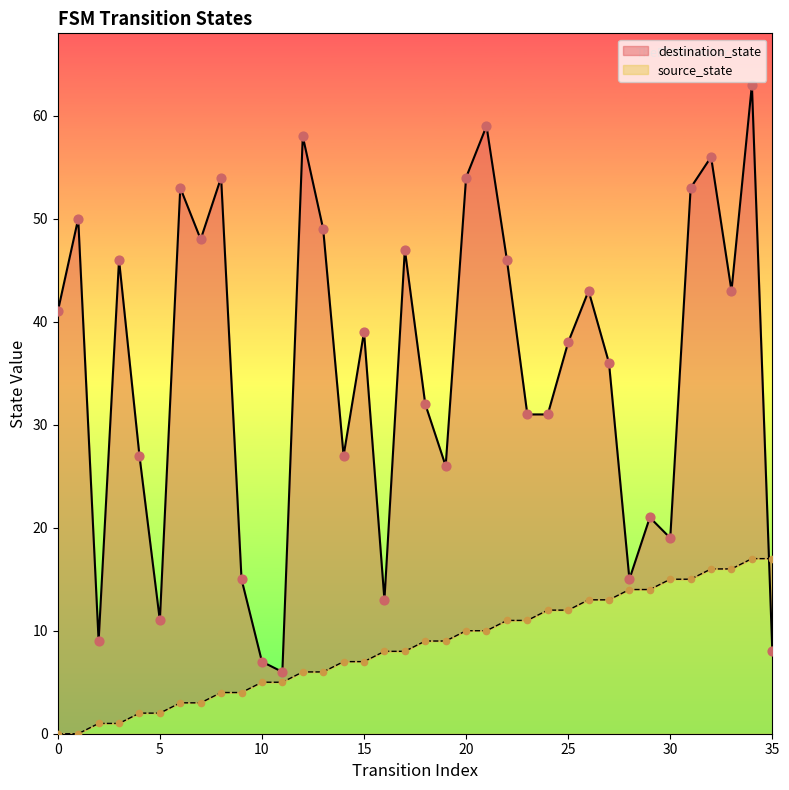

At which category is the sum across all series the highest?

34